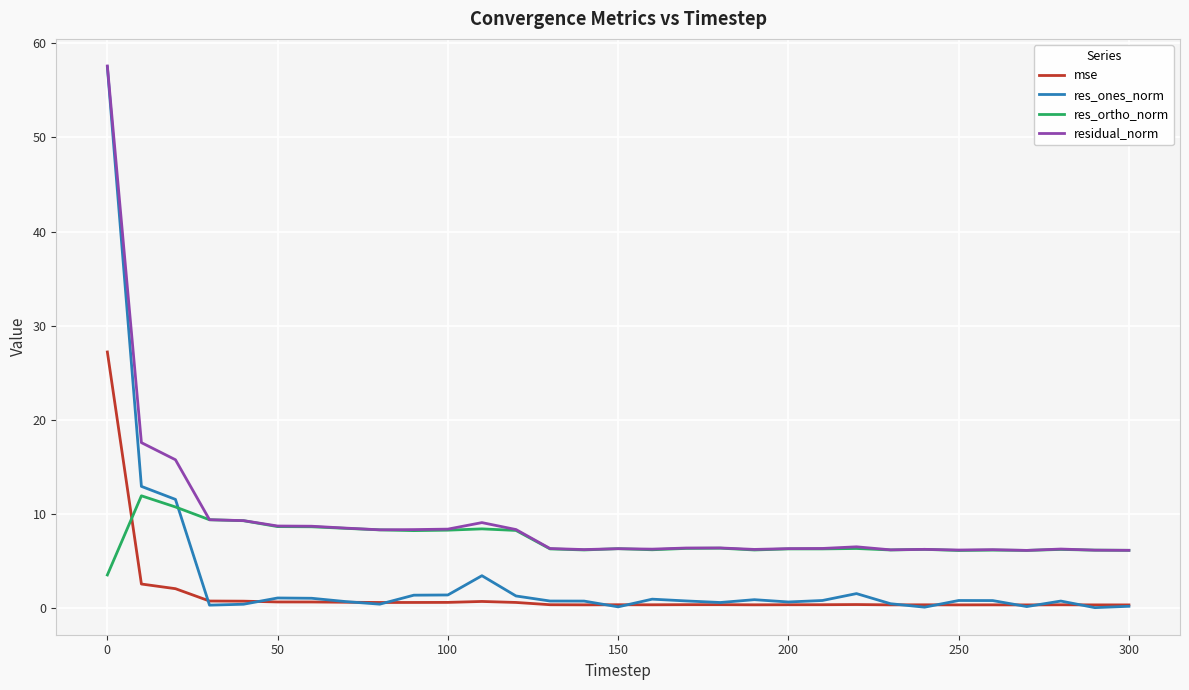

List the series in order of their overall mean, highest first.

residual_norm, res_ortho_norm, res_ones_norm, mse